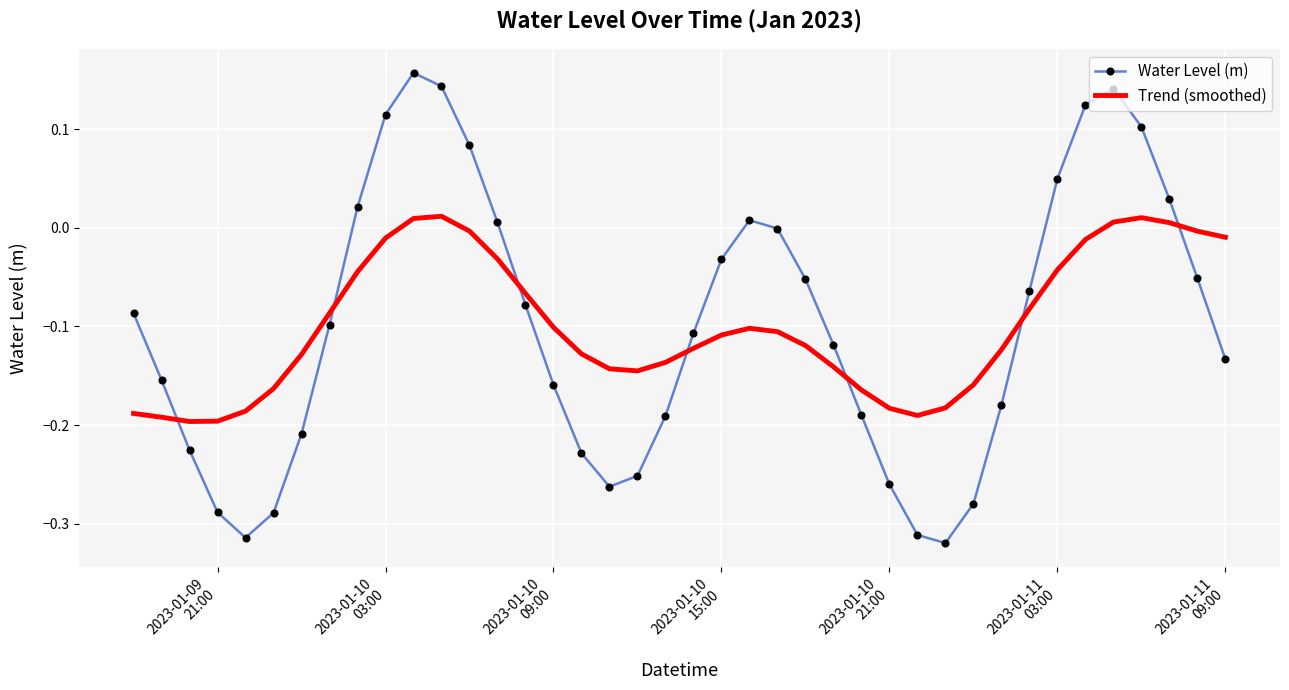

What are all the series names shown in the legend?

Water Level (m), Trend (smoothed)